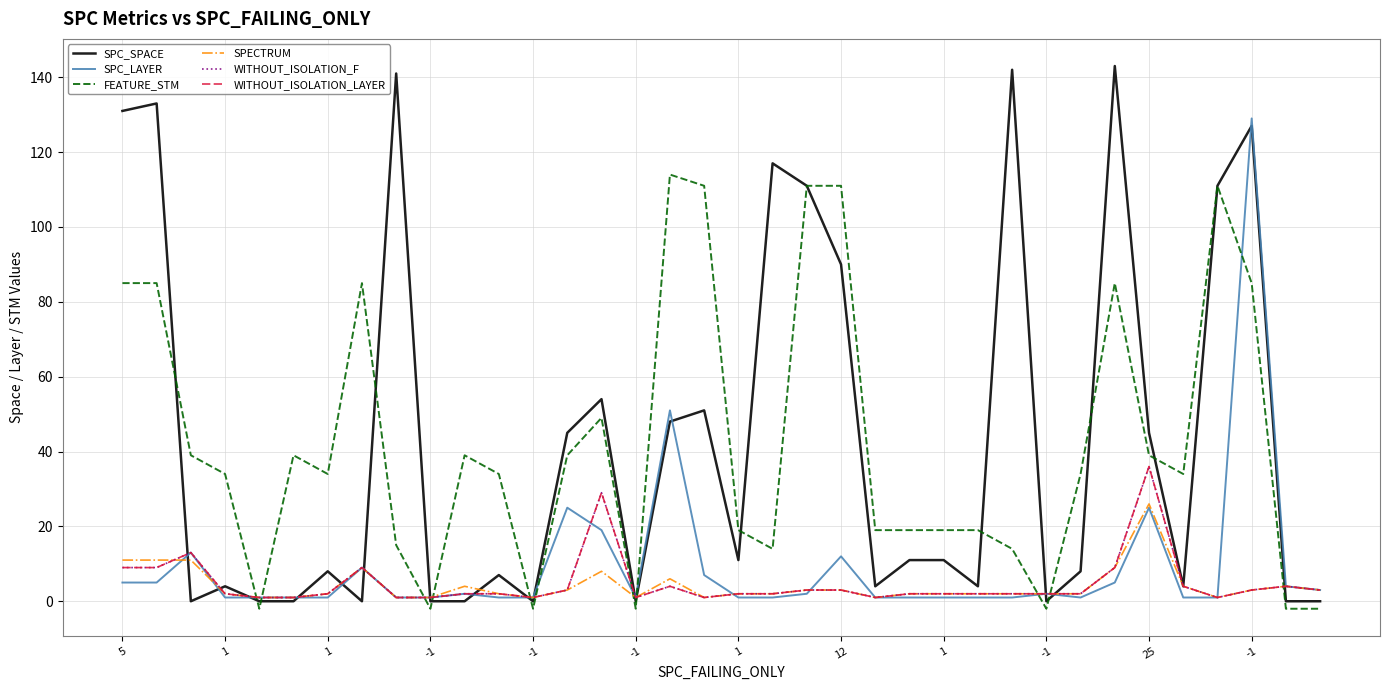

Reading right to left, extract all data points from this chart.

SPC_SPACE: 0	0	127	111	4	45	143	8	0	142	4	11	11	4	90	111	117	11	51	48	0	54	45	0	7	0	0	141	0	8	0	0	4	0	133	131
SPC_LAYER: 3	4	129	1	1	25	5	1	2	1	1	1	1	1	12	2	1	1	7	51	1	19	25	1	1	2	1	1	9	1	1	1	1	13	5	5
FEATURE_STM: -2	-2	85	111	34	39	85	34	-2	14	19	19	19	19	111	111	14	19	111	114	-2	49	39	-2	34	39	-2	15	85	34	39	-2	34	39	85	85
SPECTRUM: 3	4	3	1	4	26	9	2	2	2	2	2	2	1	3	3	2	2	1	6	1	8	3	1	2	4	1	1	9	2	1	1	2	11	11	11
WITHOUT_ISOLATION_F: 3	4	3	1	4	36	9	2	2	2	2	2	2	1	3	3	2	2	1	4	1	29	3	1	2	2	1	1	9	2	1	1	2	13	9	9
WITHOUT_ISOLATION_LAYER: 3	4	3	1	4	36	9	2	2	2	2	2	2	1	3	3	2	2	1	4	1	29	3	1	2	2	1	1	9	2	1	1	2	13	9	9